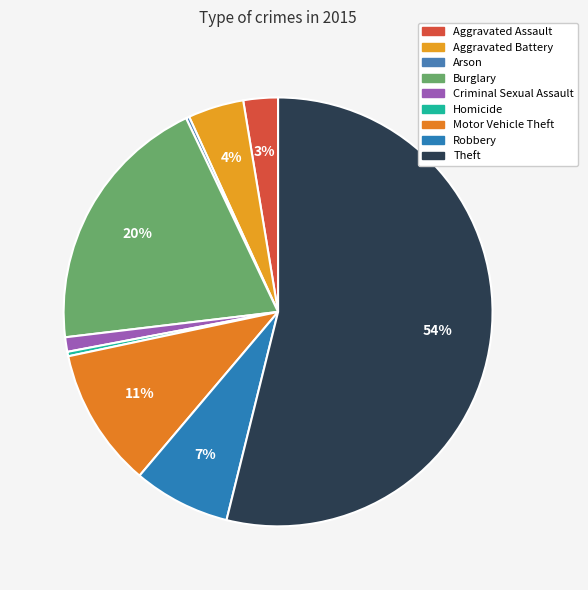

To the nearest percent, what portion does Motor Vehicle Theft represent?

11%